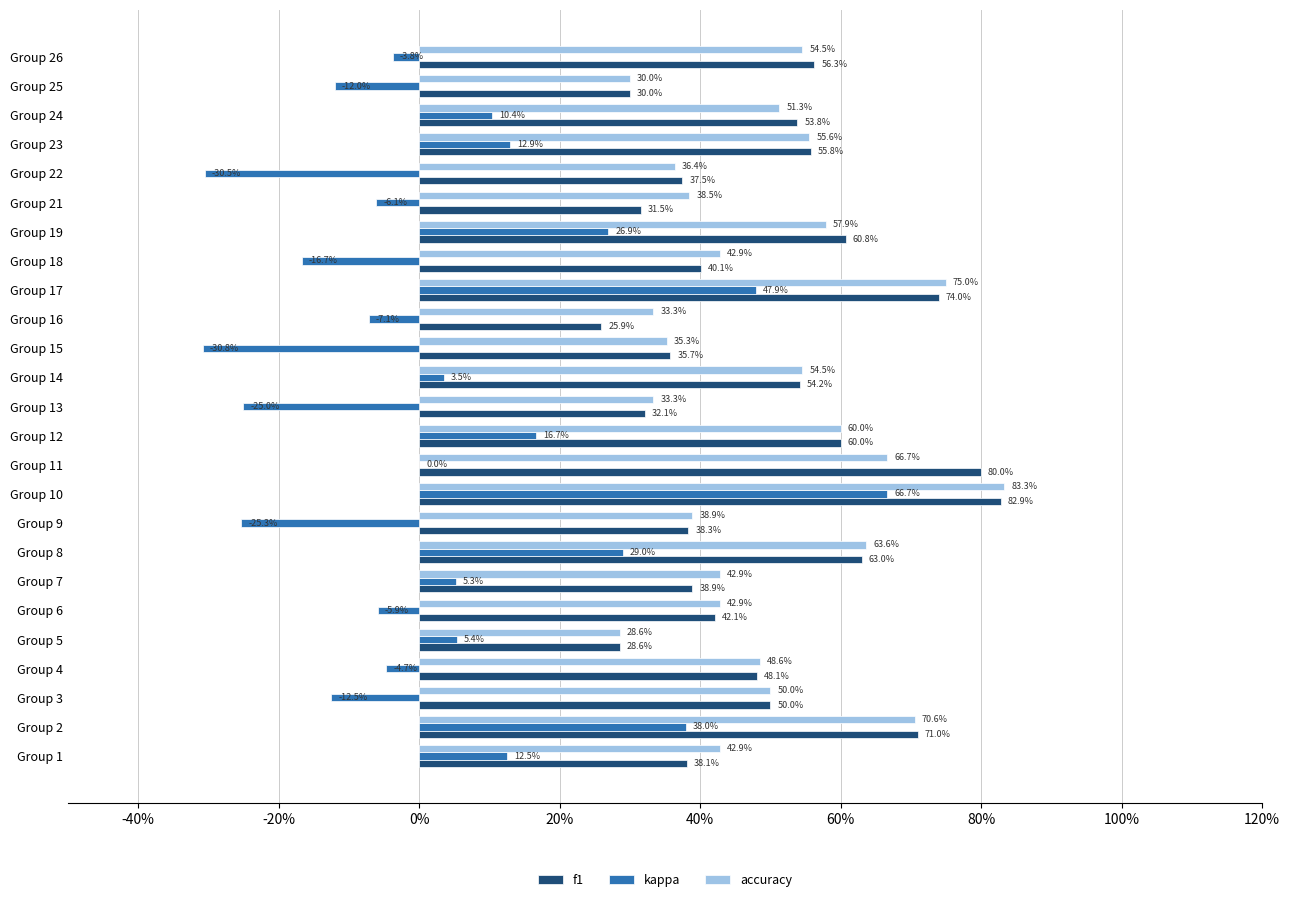

Which series has the largest total across all categories?

accuracy